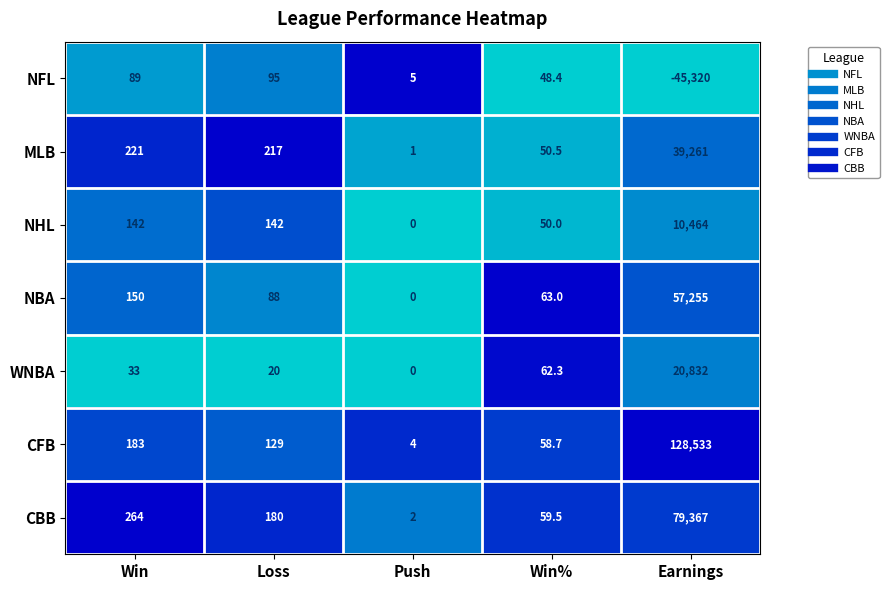

What is the difference between the NHL values at Win and Win%?

92.0